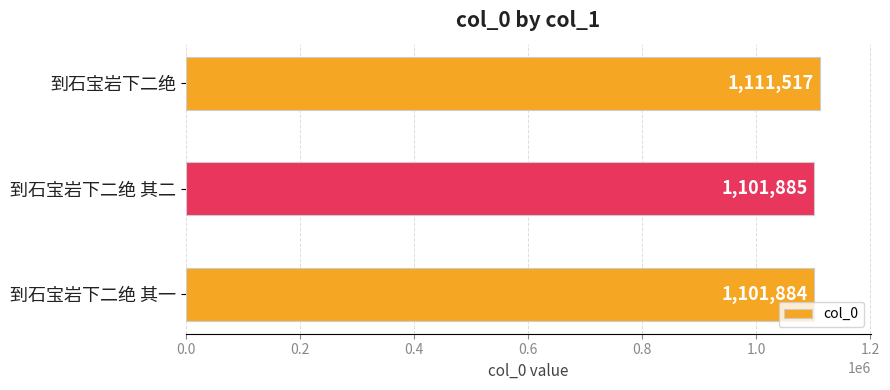

List the labels in order of value, largest first.

到石宝岩下二绝, 到石宝岩下二绝 其二, 到石宝岩下二绝 其一